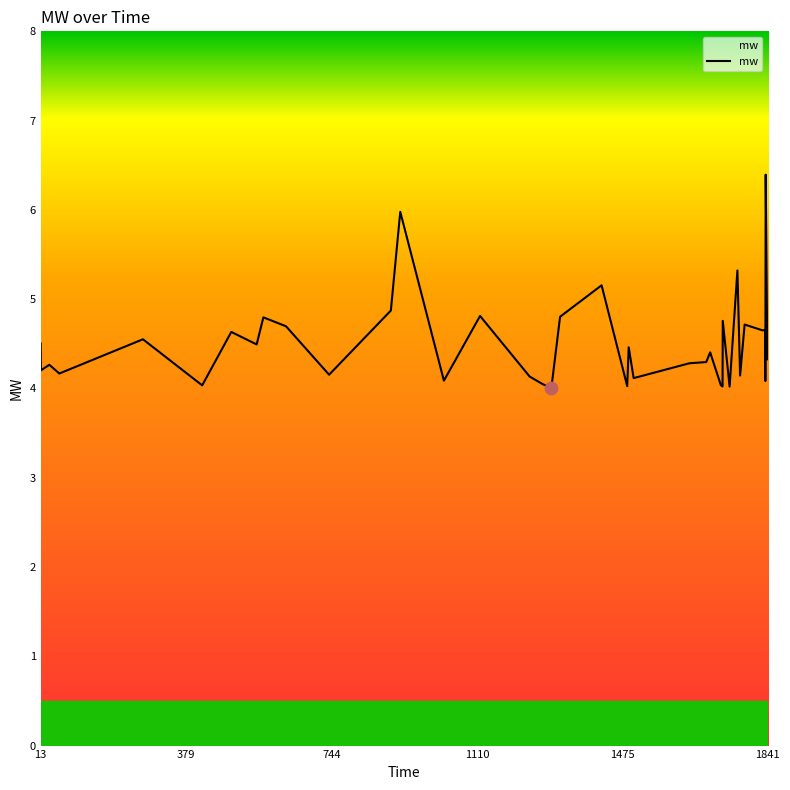

What is the minimum value shown in the chart?

4.0